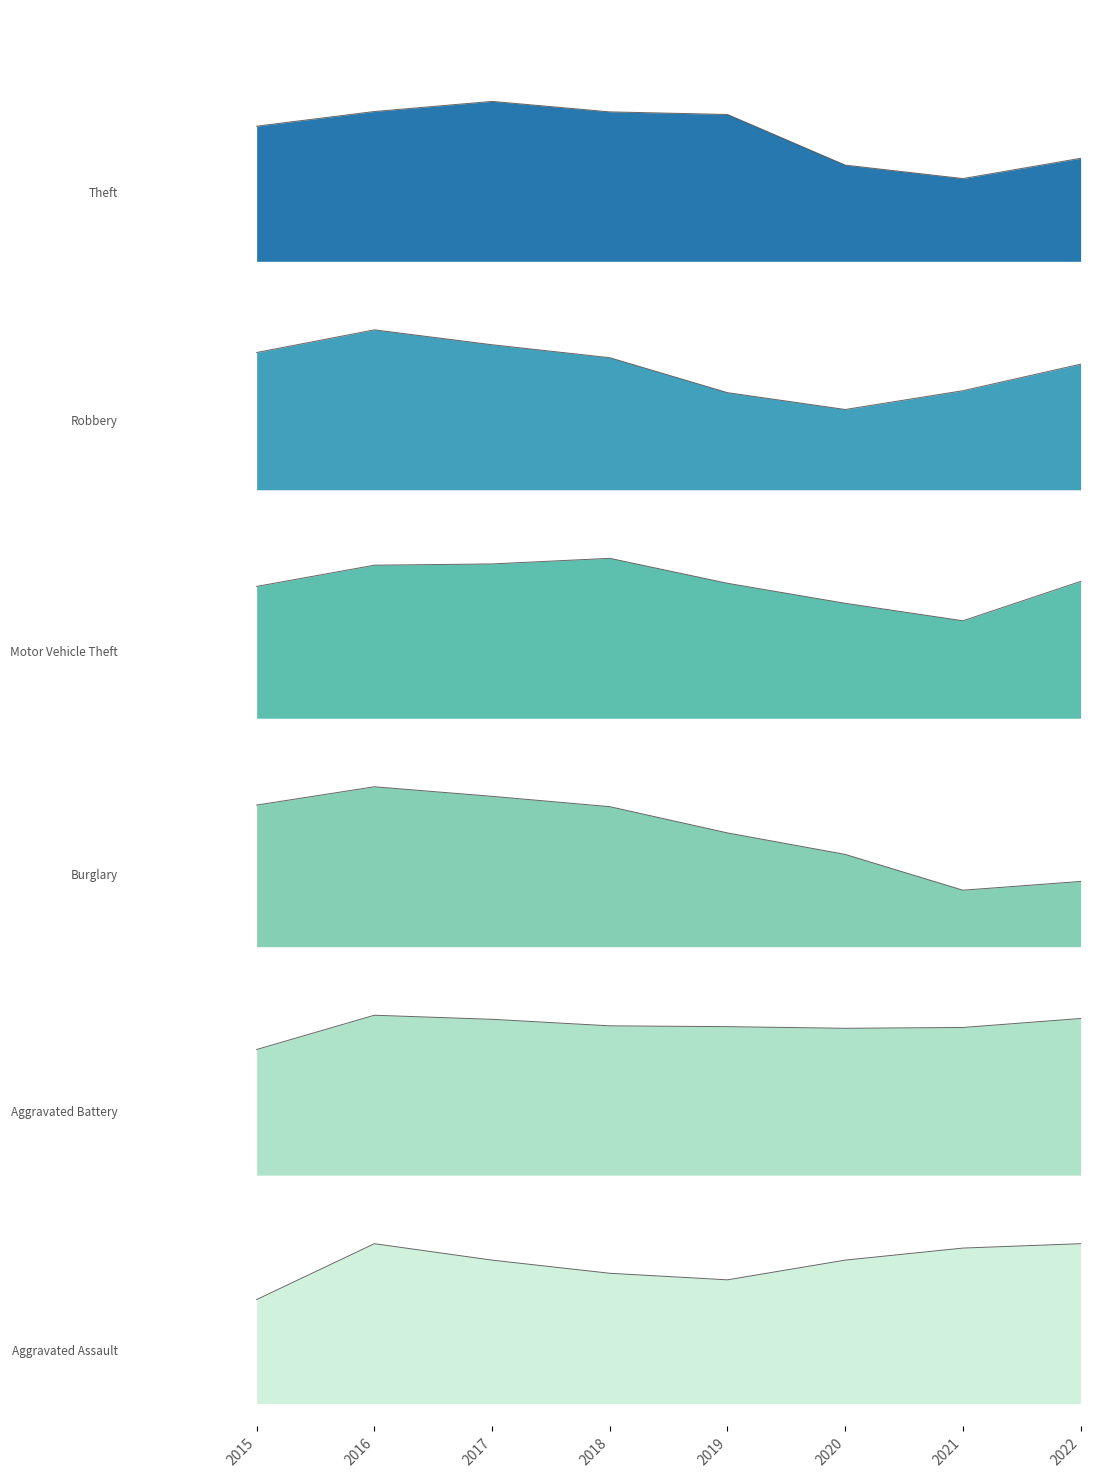

Rank the series at 2022 from highest to lowest value.

Theft, Robbery, Motor Vehicle Theft, Burglary, Aggravated Battery, Aggravated Assault